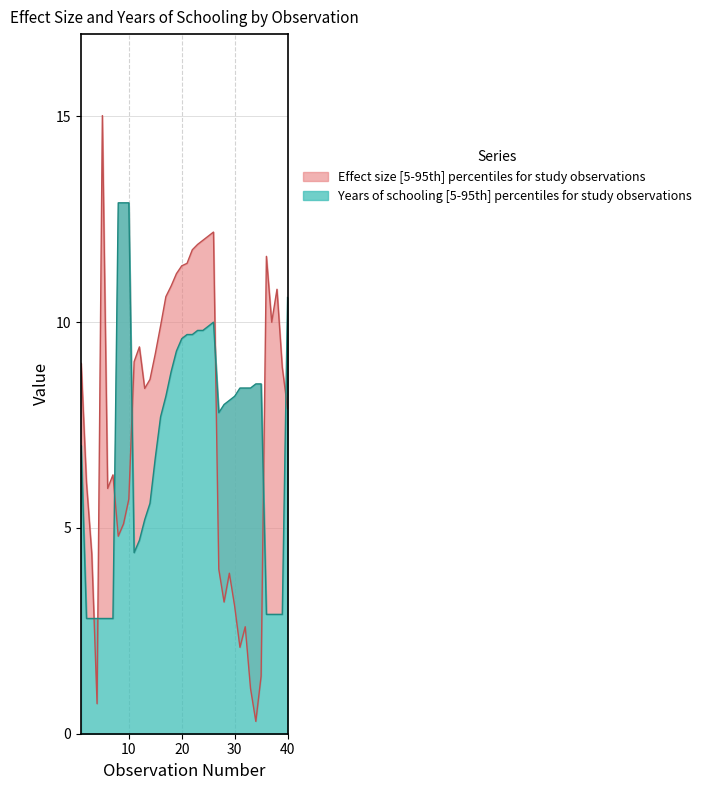

How many lines are shown in the chart?

2